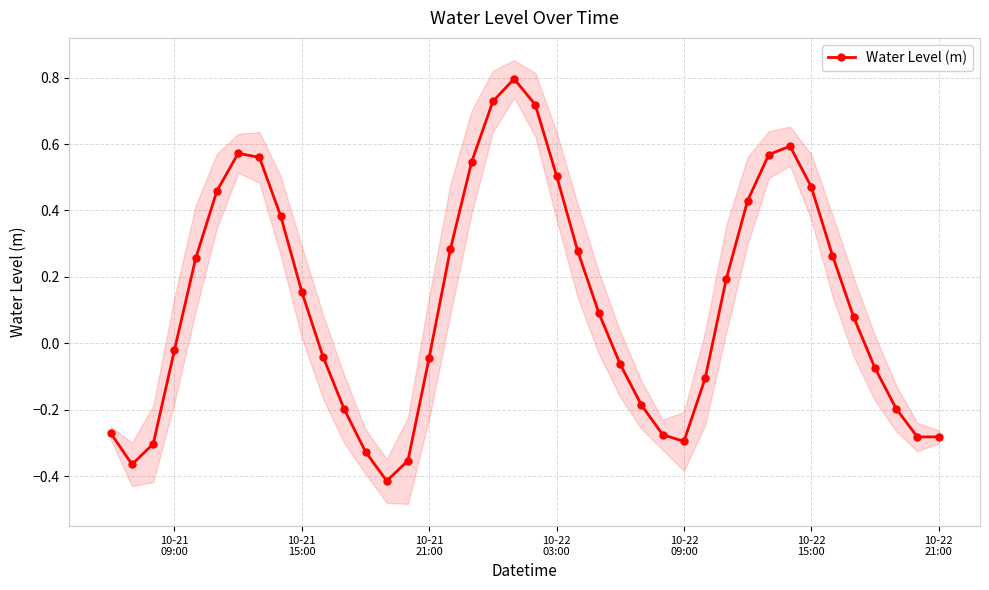

Reading left to right, list all the values displayed in this chart.

-0.3	-0.4	-0.3	-0.0	0.3	0.5	0.6	0.6	0.4	0.2	-0.0	-0.2	-0.3	-0.4	-0.4	-0.0	0.3	0.5	0.7	0.8	0.7	0.5	0.3	0.1	-0.1	-0.2	-0.3	-0.3	-0.1	0.2	0.4	0.6	0.6	0.5	0.3	0.1	-0.1	-0.2	-0.3	-0.3